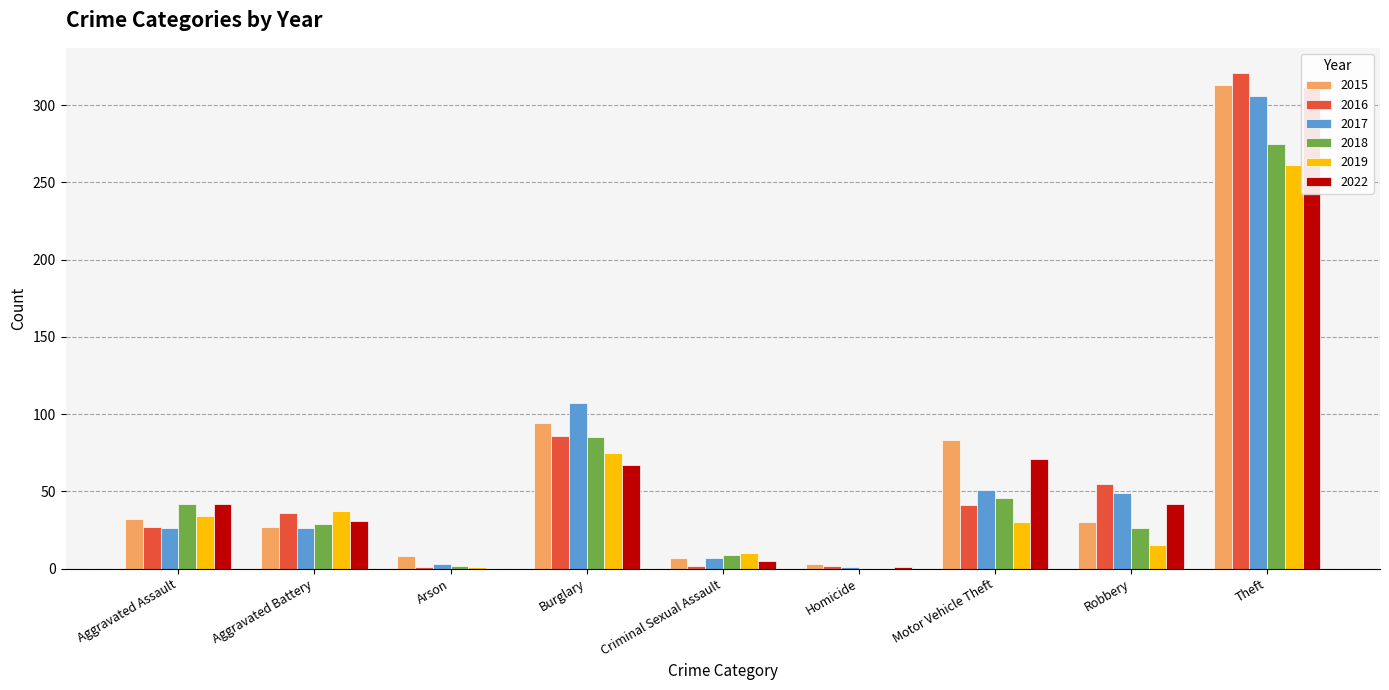

Reading left to right, what are all the values shown in this chart?

2015: 32	27	8	94	7	3	83	30	313
2016: 27	36	1	86	2	2	41	55	321
2017: 26	26	3	107	7	1	51	49	306
2018: 42	29	2	85	9	0	46	26	275
2019: 34	37	1	75	10	0	30	15	261
2022: 42	31	0	67	5	1	71	42	312